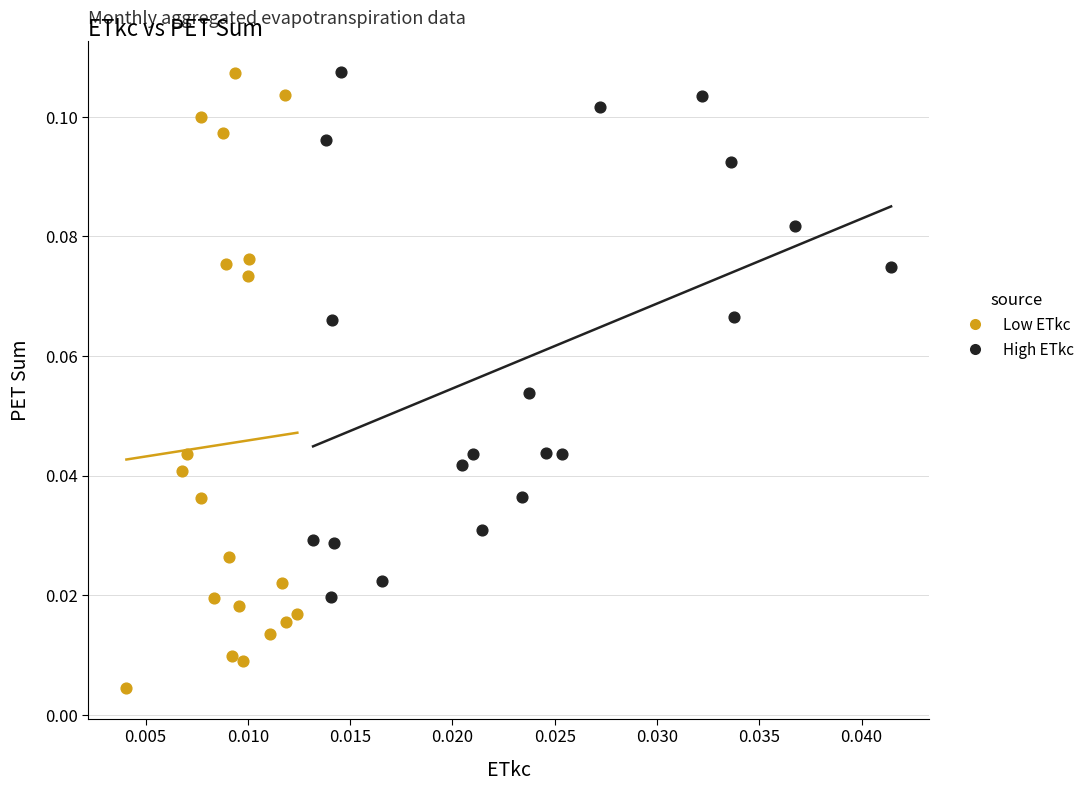

What are all the series names shown in the legend?

Low ETkc, High ETkc